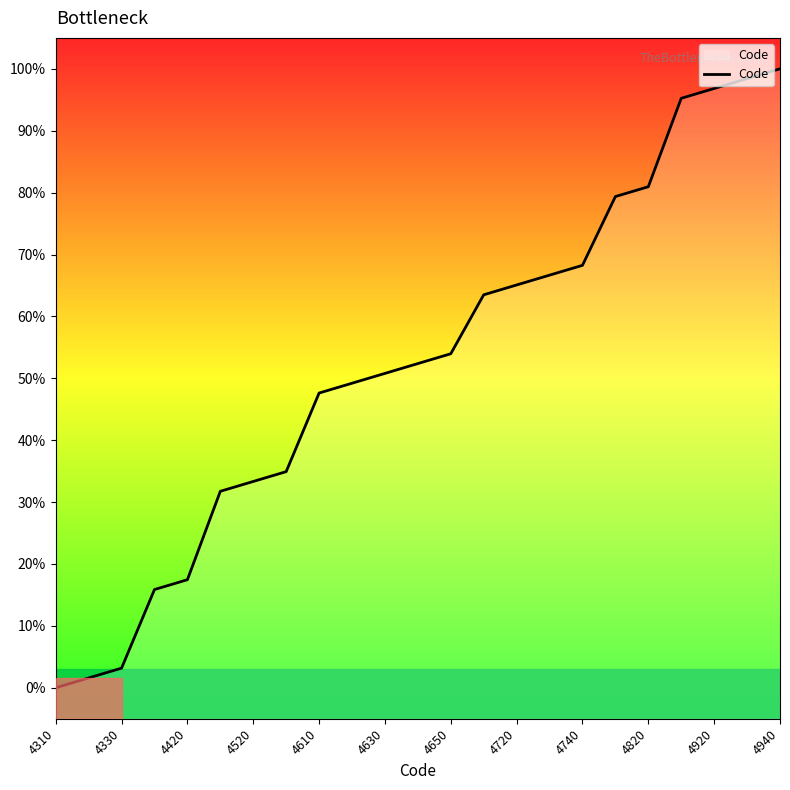

Read the value at 4520.

33.3